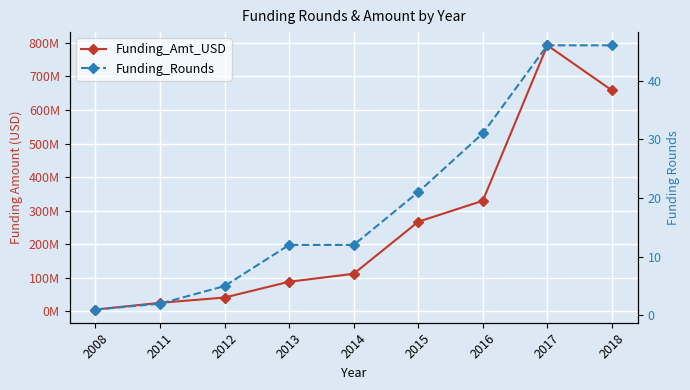

Reading left to right, extract all data points from this chart.

Funding_Amt_USD: 5020000	25000000	40740000	87818131	111553120	266762826	329249654	792742165	658509229
Funding_Rounds: 1	2	5	12	12	21	31	46	46